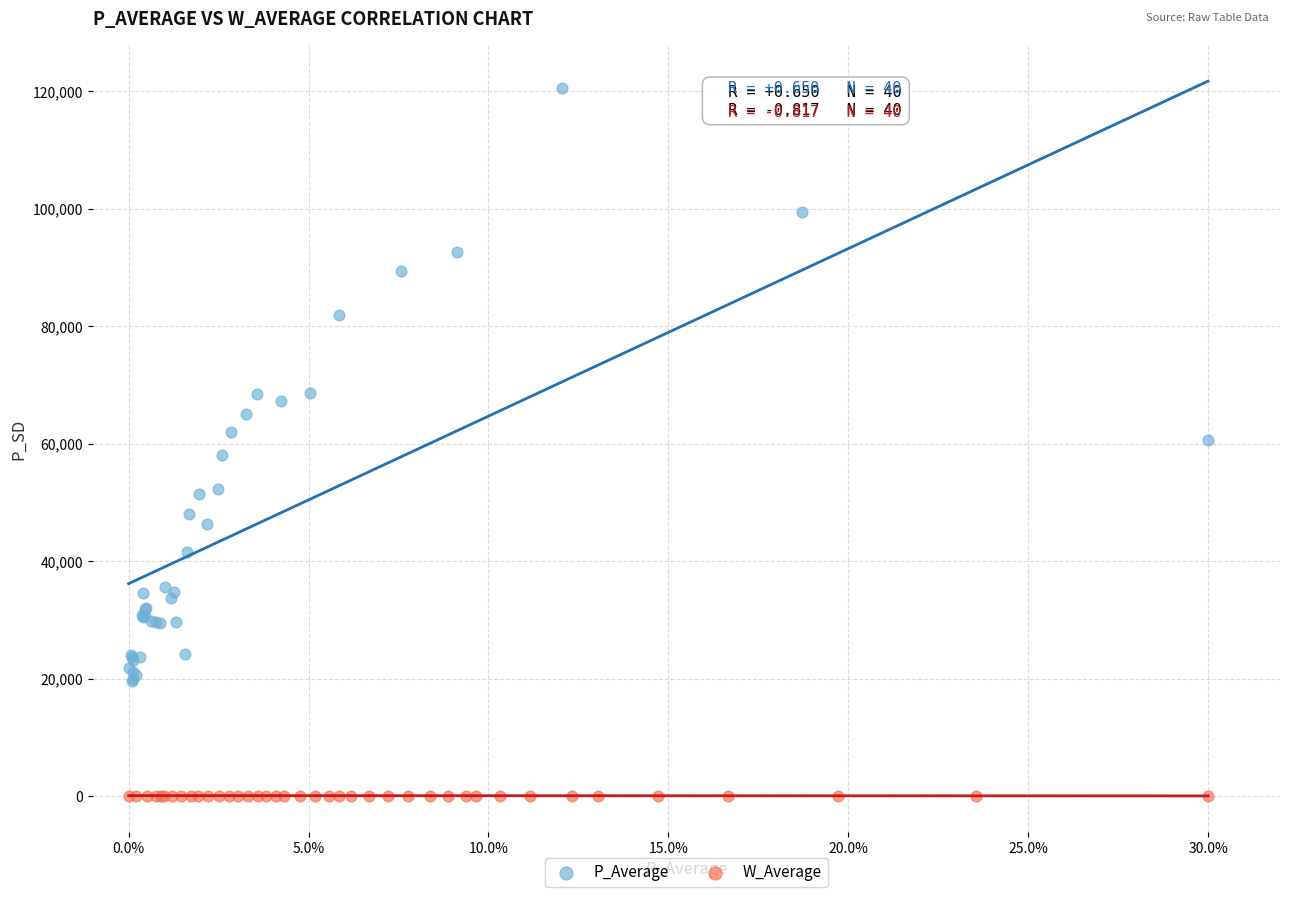

Which series has the widest spread of Y values?

P_Average